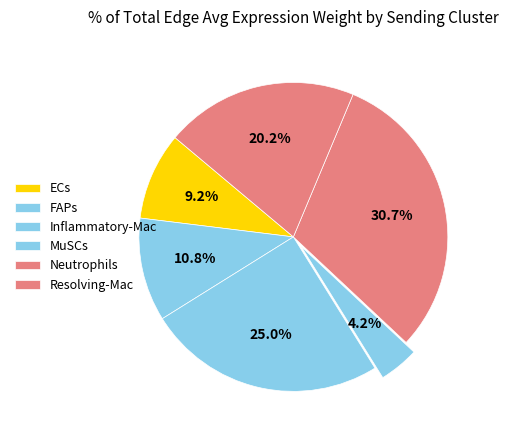

What is the ratio of the value at ECs to the value at Resolving-Mac?

0.5